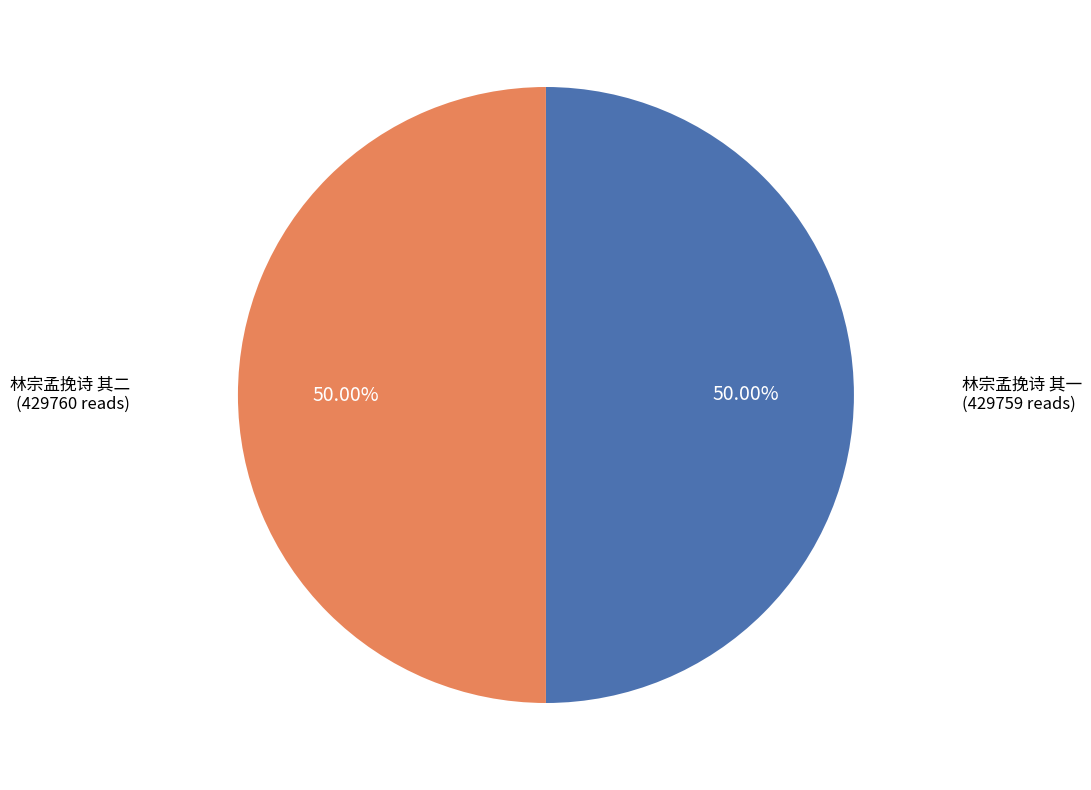

Is it true that 林宗孟挽诗 其二 is 50% of the pie?

True